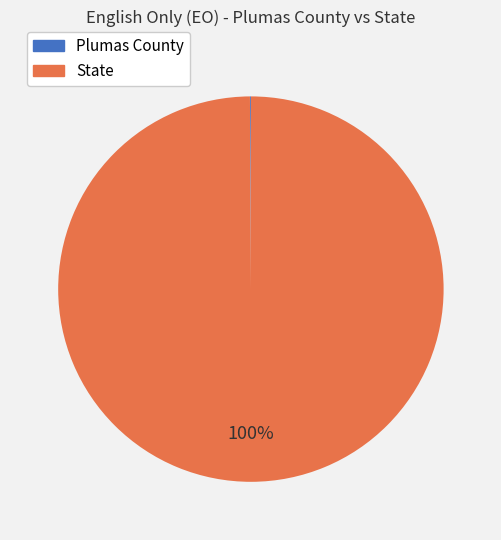

What is the largest slice in the pie chart?

State